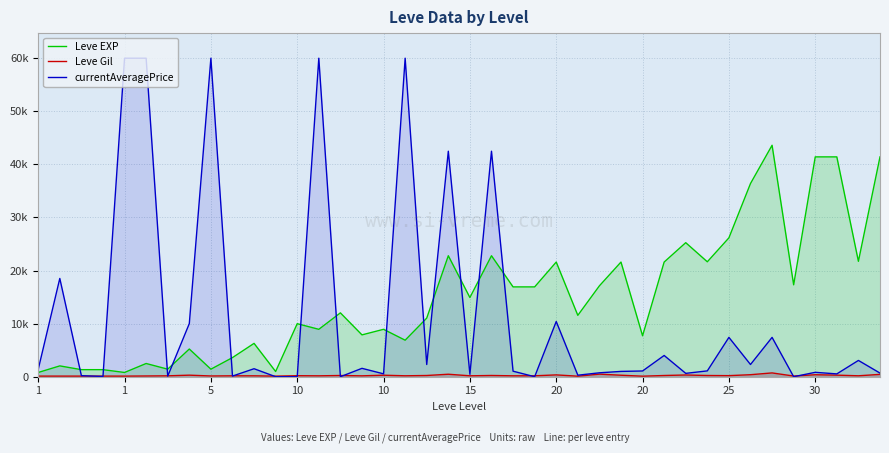

What are all the series names shown in the legend?

Leve EXP, Leve Gil, currentAveragePrice